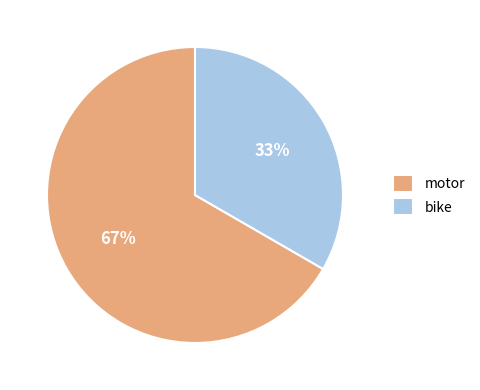

Rank the categories by value from lowest to highest.

bike, motor